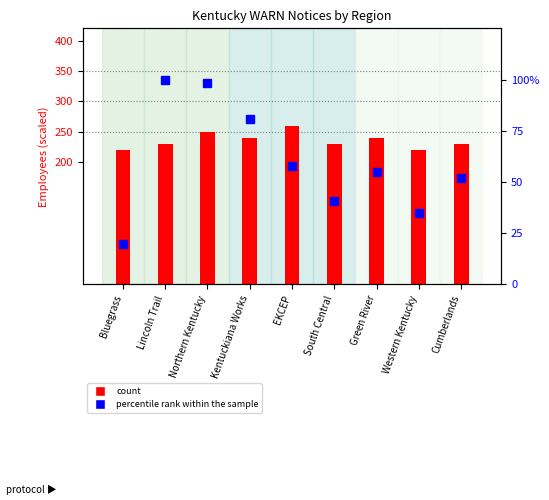

At how many categories does at least one series exceed 202?

9